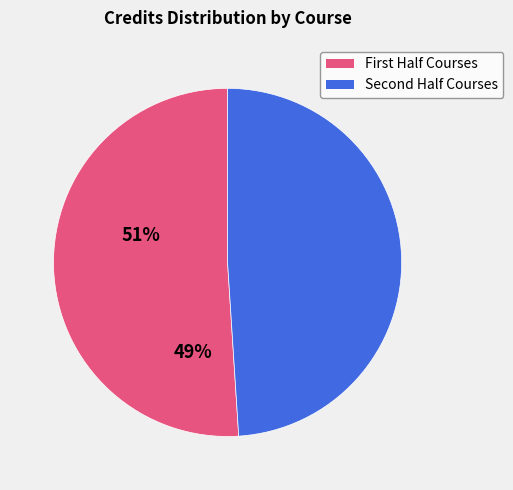

Which slice represents more than half of the pie?

First Half Courses